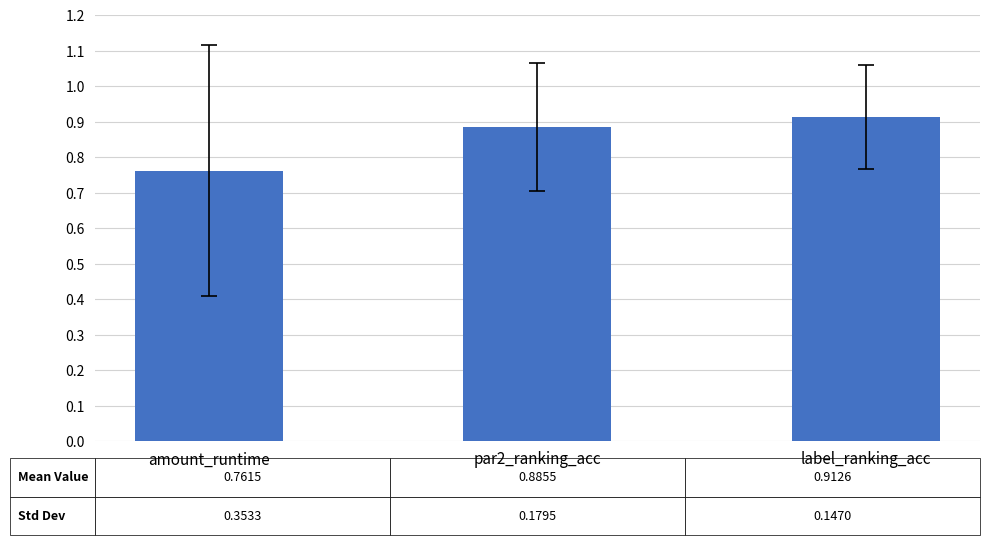

What is the sum of all values?

2.6